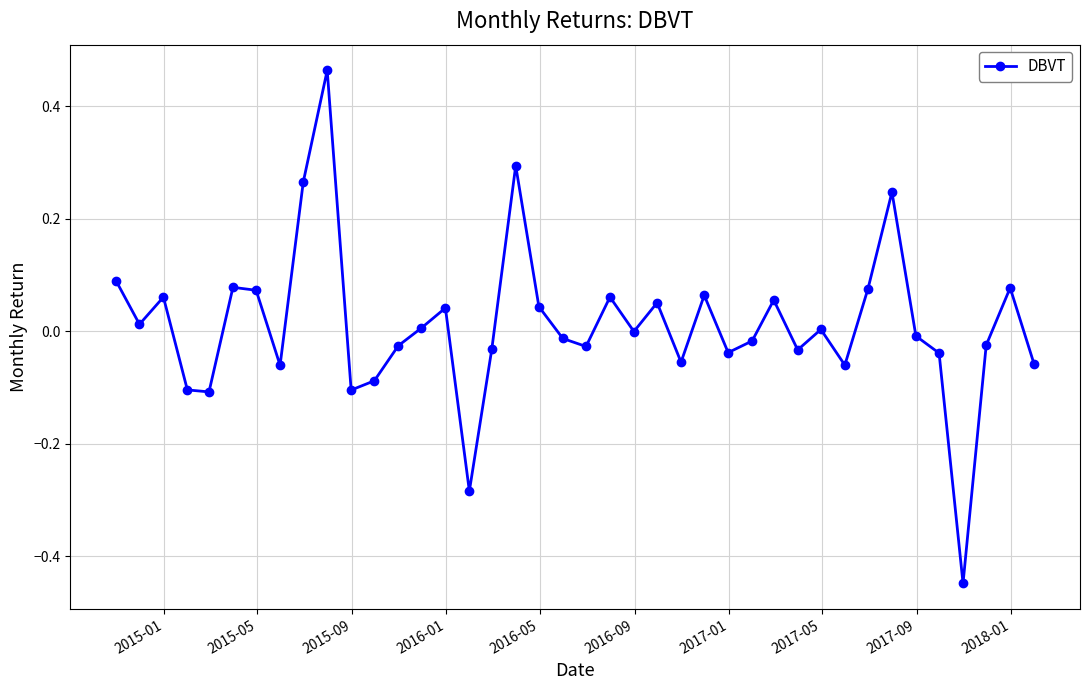

What is the difference between the maximum and minimum values?

0.9